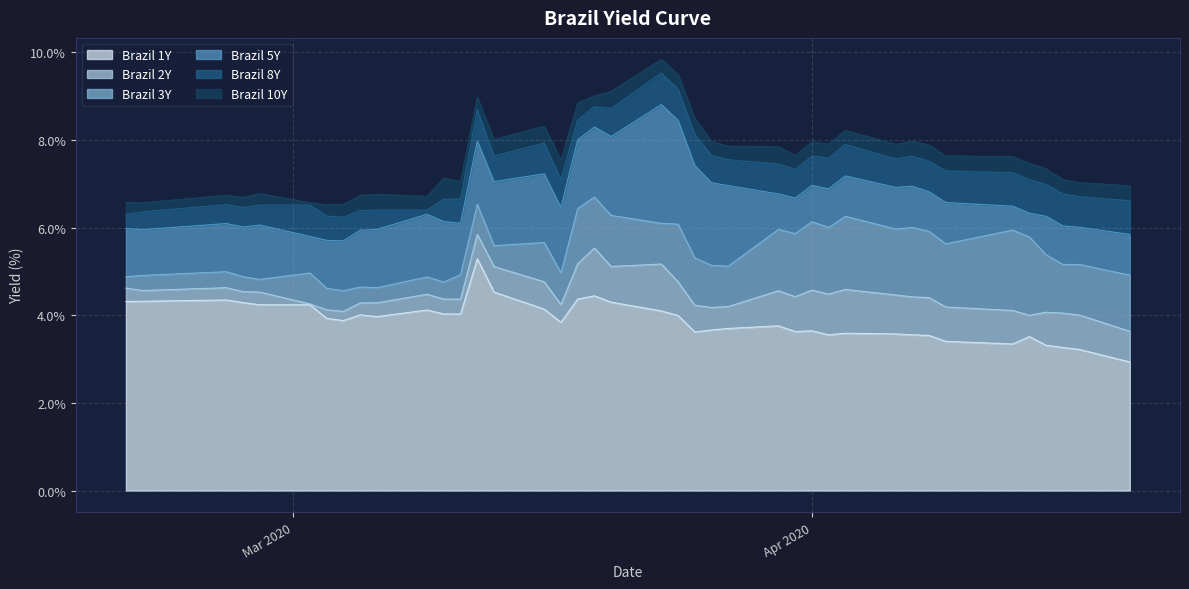

At how many categories does at least one series exceed 8?

10